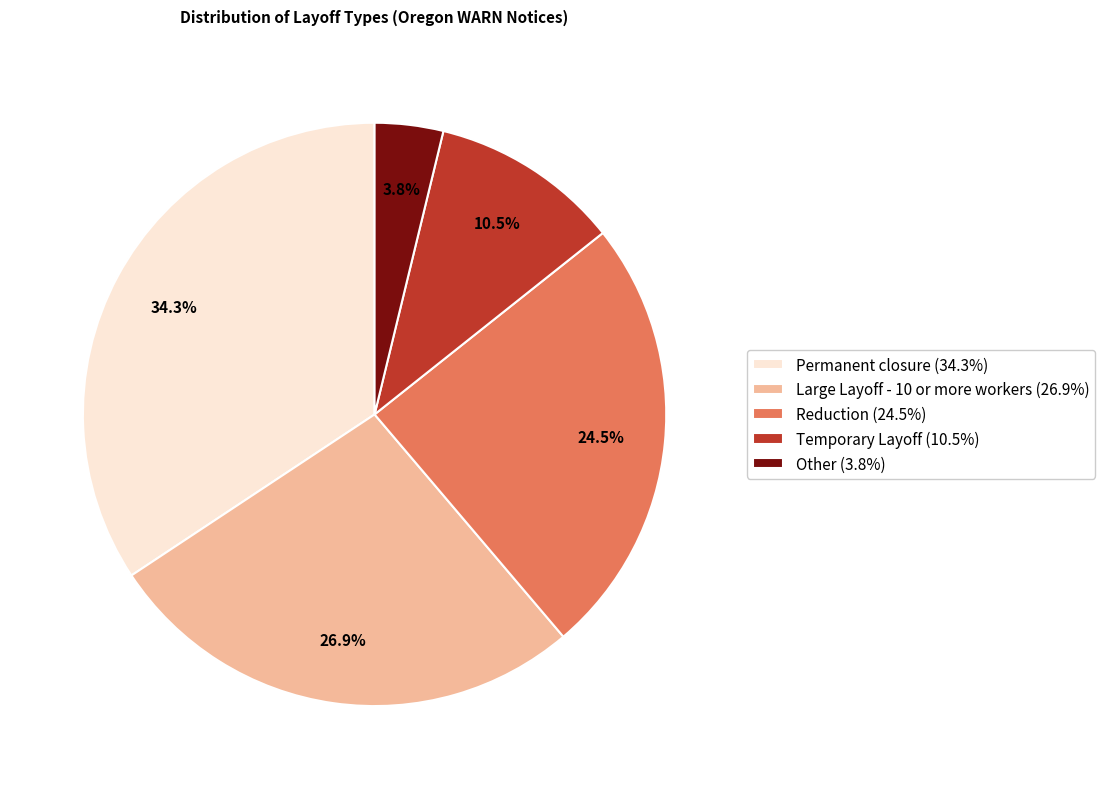

True or false: Other accounts for 10% of the total.

False